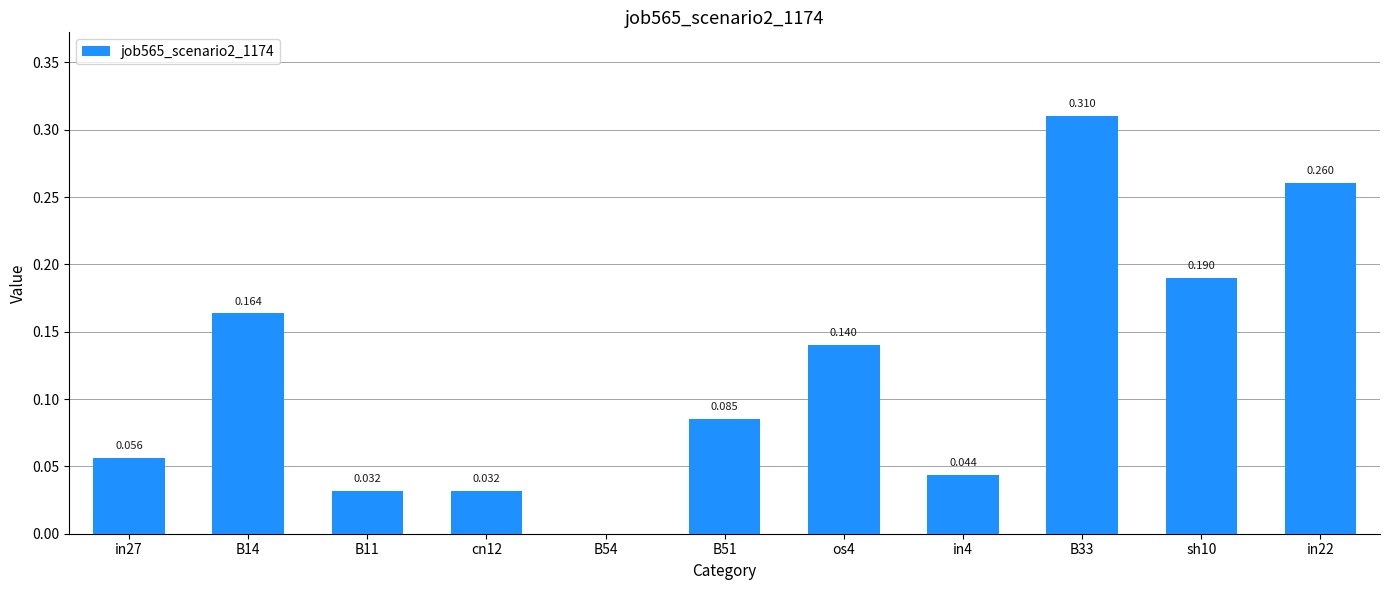

Where is the data nearest to the value 0?

B54